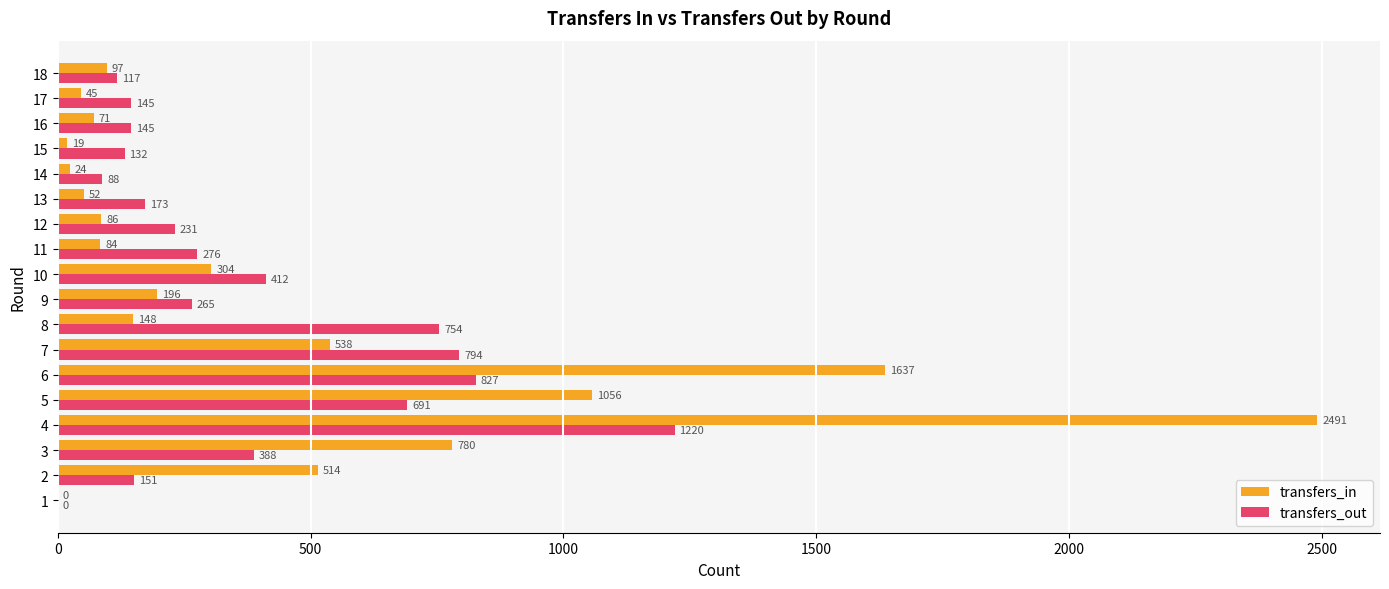

What is the sum of the transfers_out values at 8 and 4?

1974